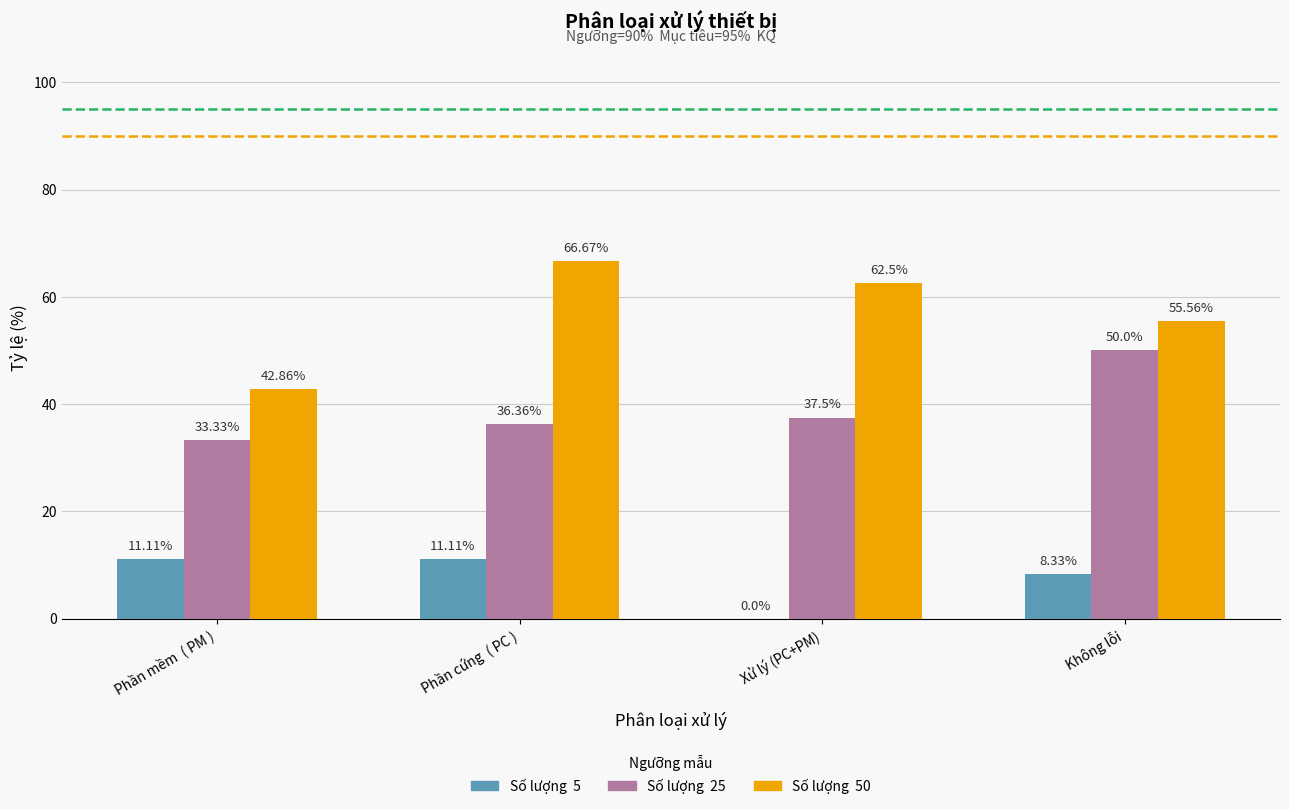

At which category is the sum across all series the highest?

 Phần cứng  ( PC )